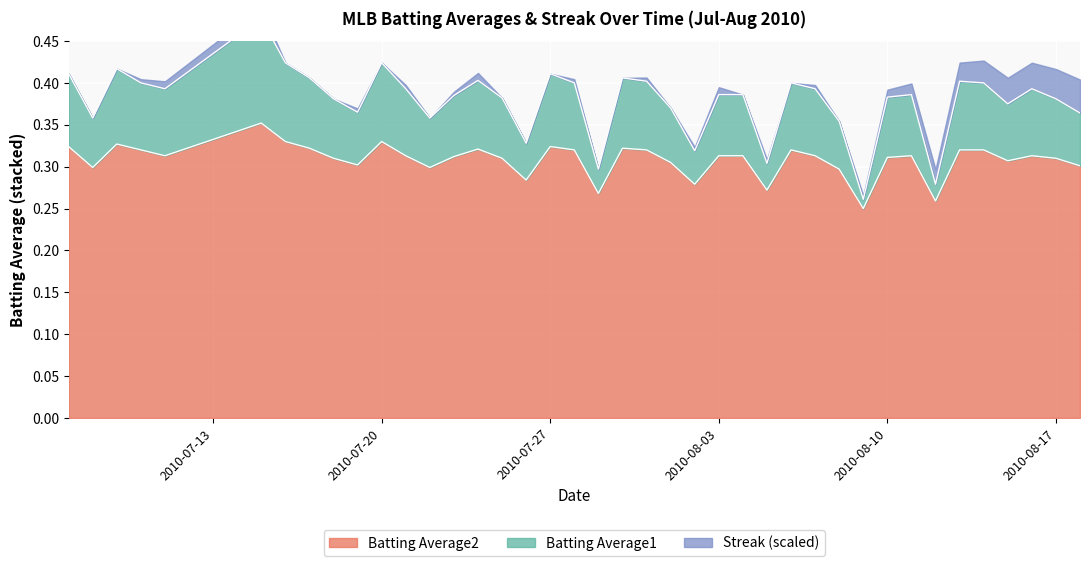

True or false: Batting Average2 has a value of 0.1 at 2010-08-17.

False